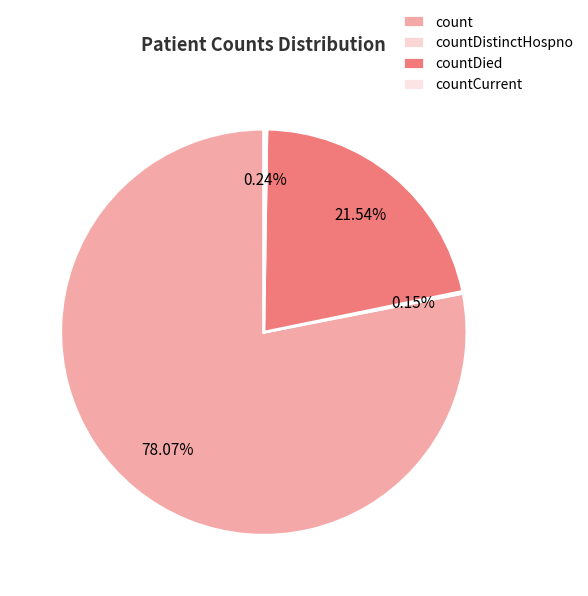

Between countDied and countDistinctHospno, which is larger?

countDied